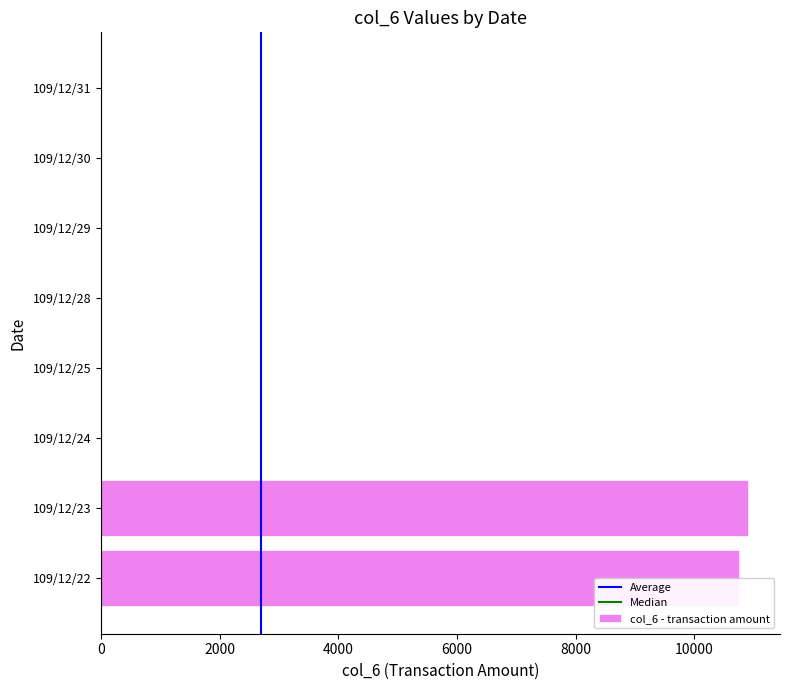

Between 109/12/22 and 109/12/24, which is larger?

109/12/22